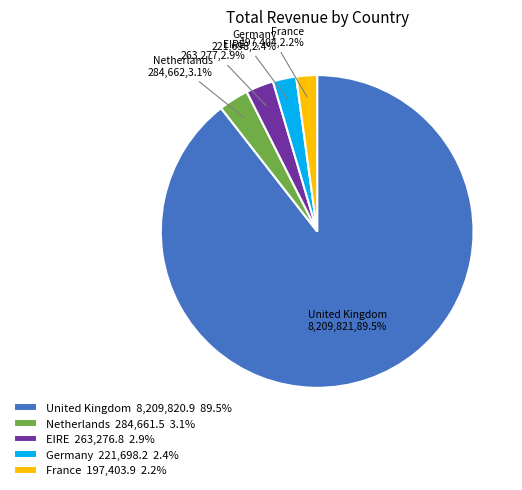

What is the ratio of the value at Netherlands 284,661.5 3.1% to the value at EIRE 263,276.8 2.9%?

1.1